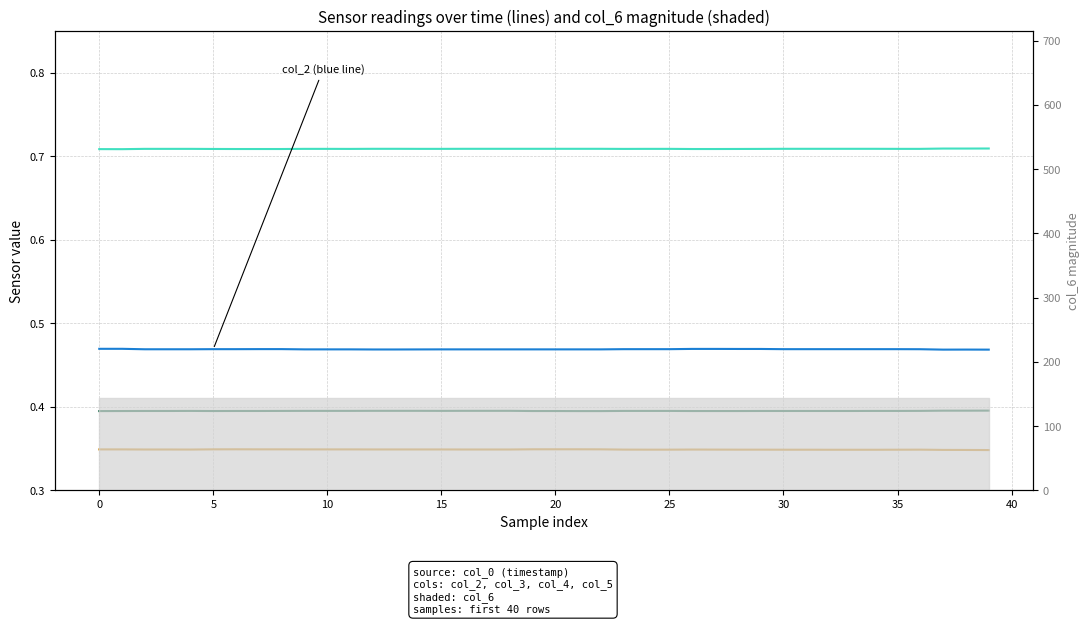

True or false: col_3 and col_2 intersect in this chart.

False